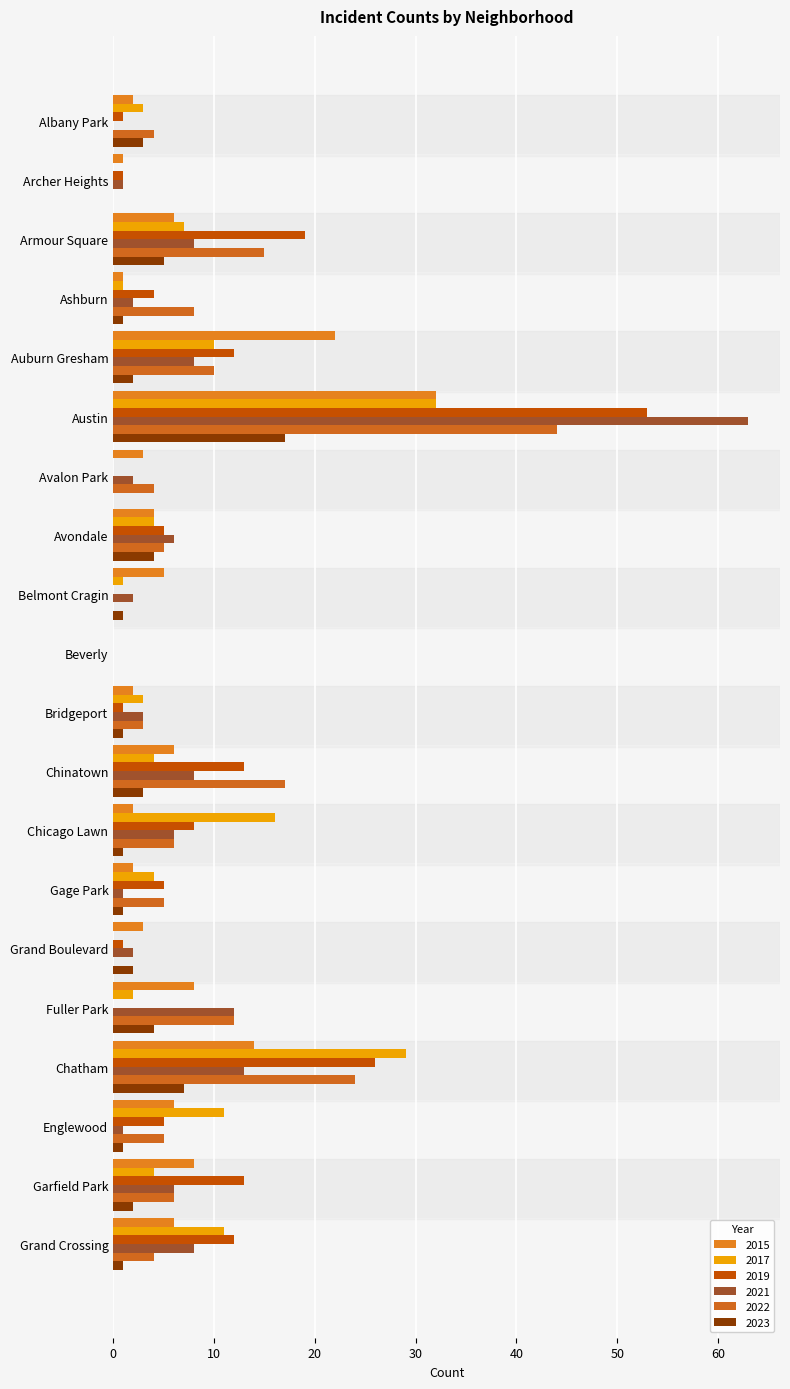

Count the number of data series in this chart.

6